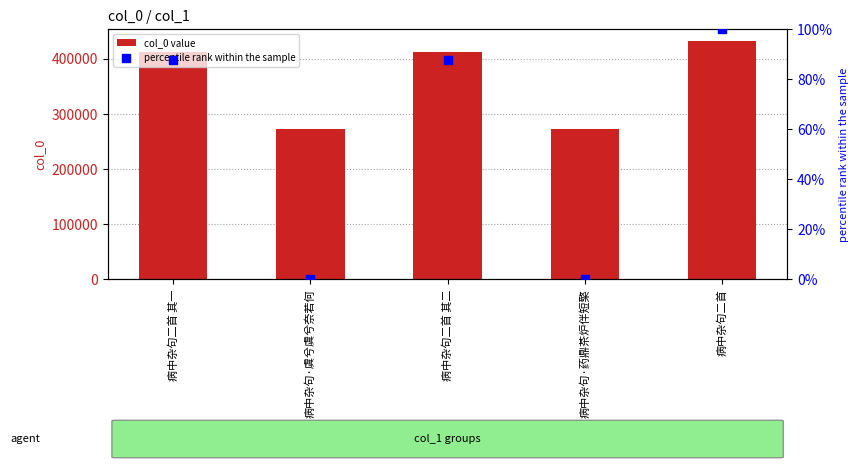

What is the total value across all series at 病中杂句二首 其一?

412416.6